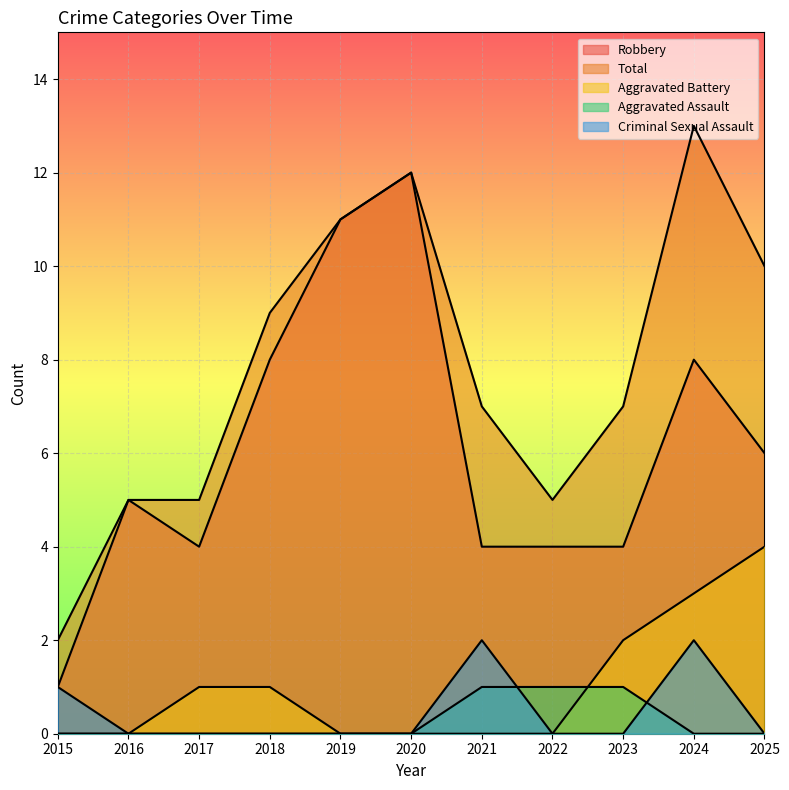

Which series has the widest spread of values?

Robbery